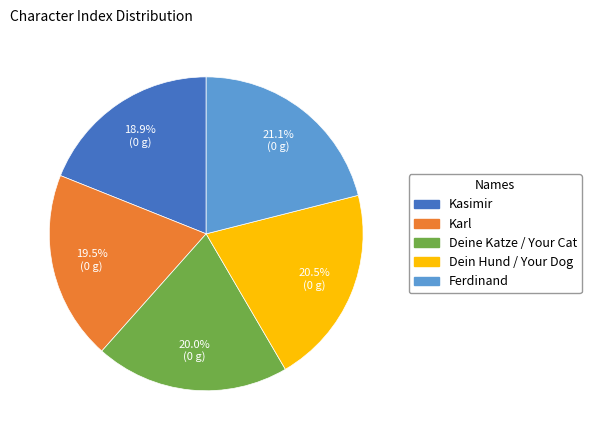

True or false: Deine Katze / Your Cat accounts for 20% of the total.

True